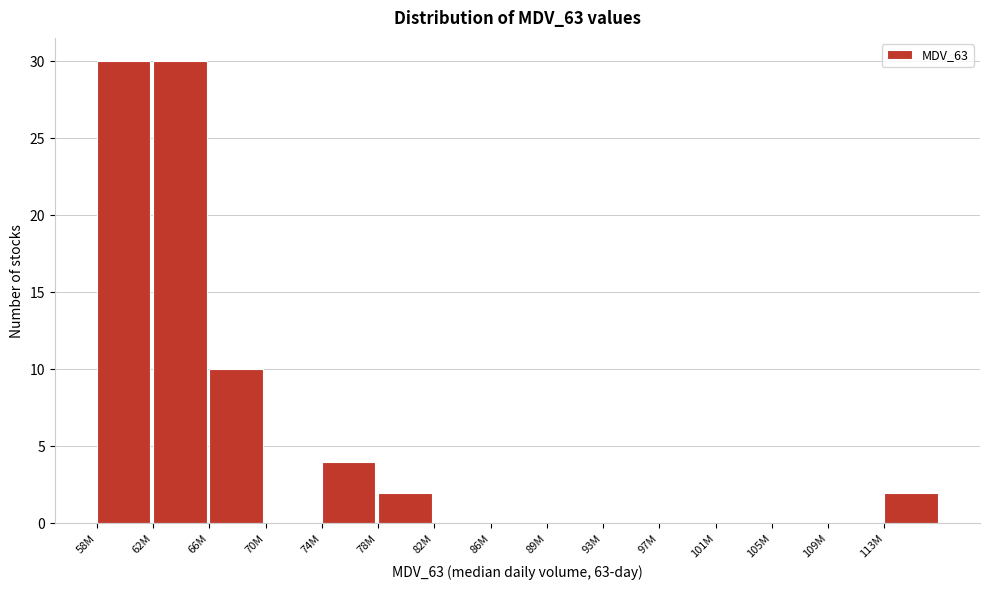

Reading left to right, list all the values displayed in this chart.

58M=30	62M=30	66M=10	70M=0	74M=4	78M=2	82M=0	86M=0	89M=0	93M=0	97M=0	101M=0	105M=0	109M=0	113M=2